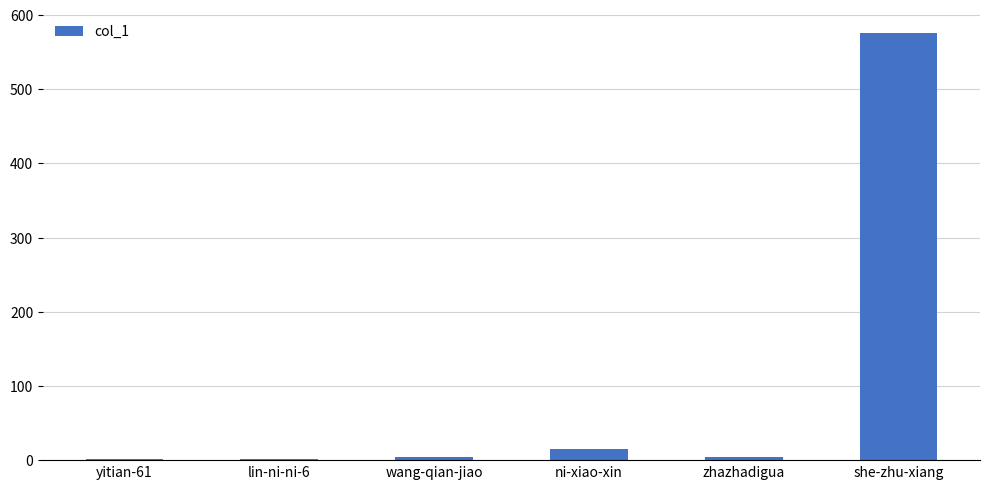

What value does the data have at ni-xiao-xin?

15